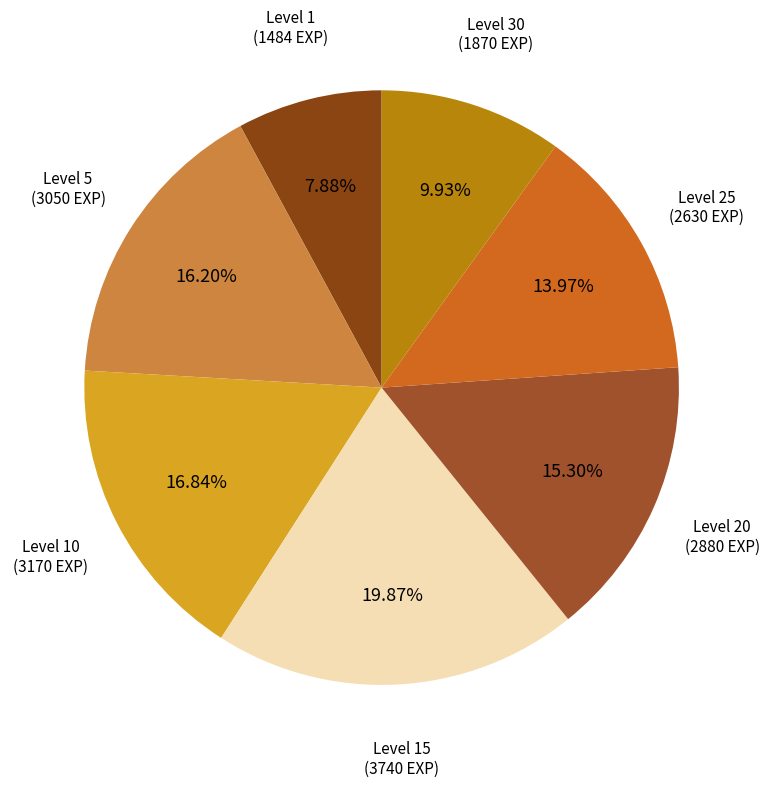

To the nearest percent, what is the difference between the largest and smallest slice percentages?

12%